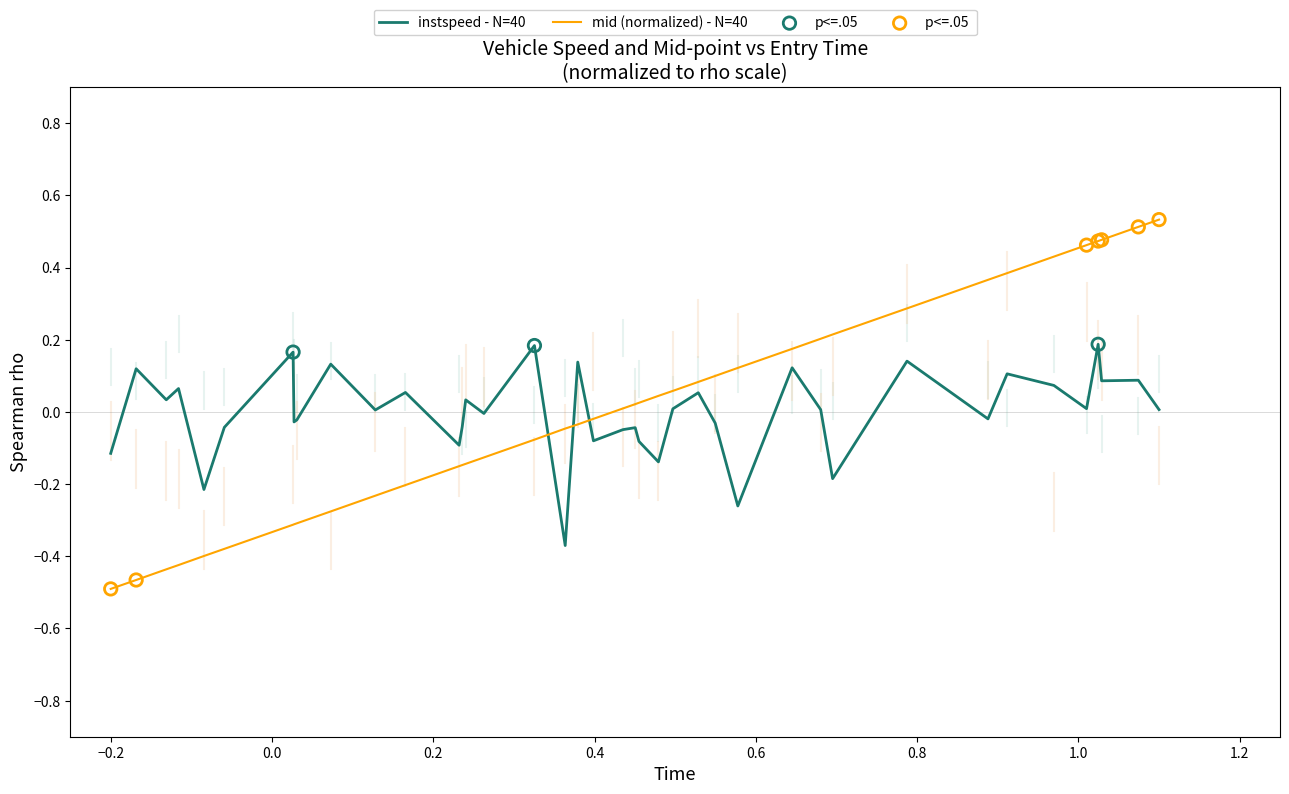

List the series in order of their peak value, highest first.

mid (normalized) - N=40, instspeed - N=40